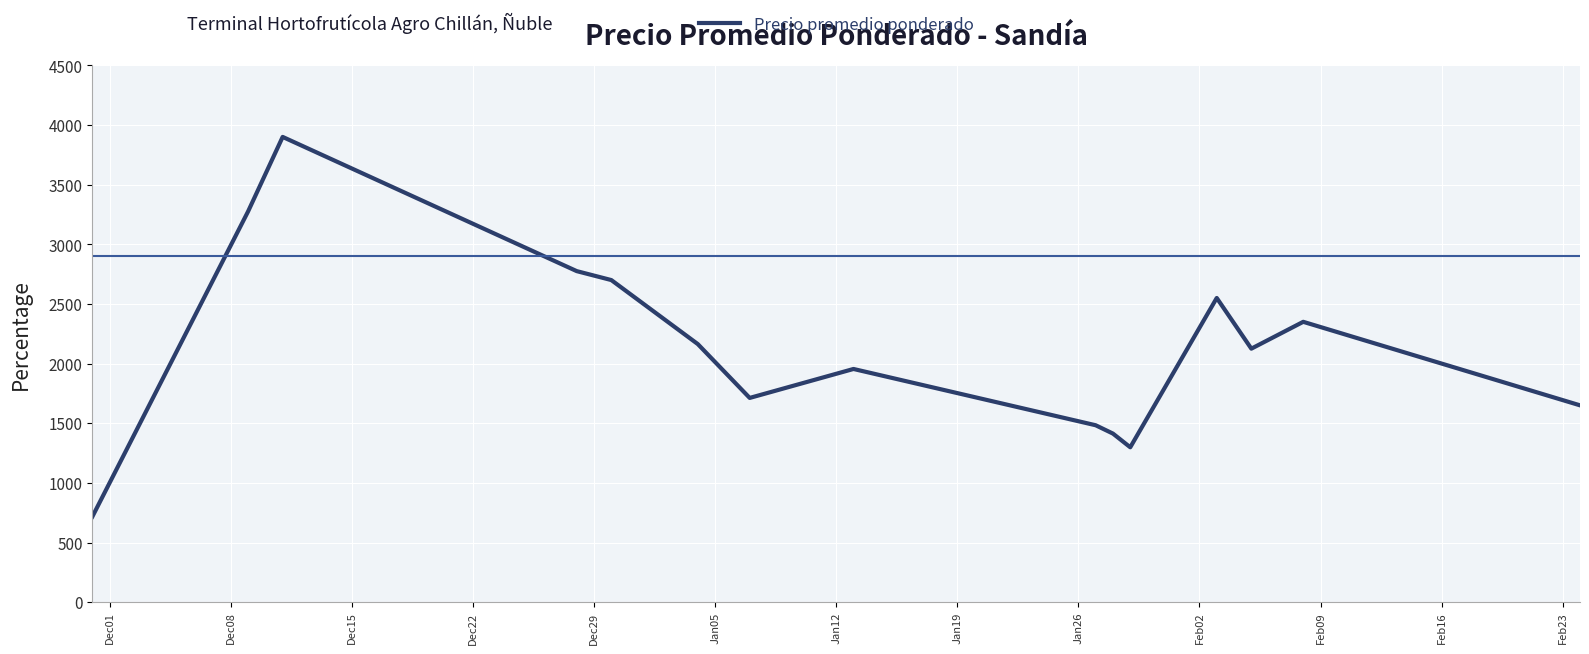

True or false: the data has more than 0 interior local peaks.

True